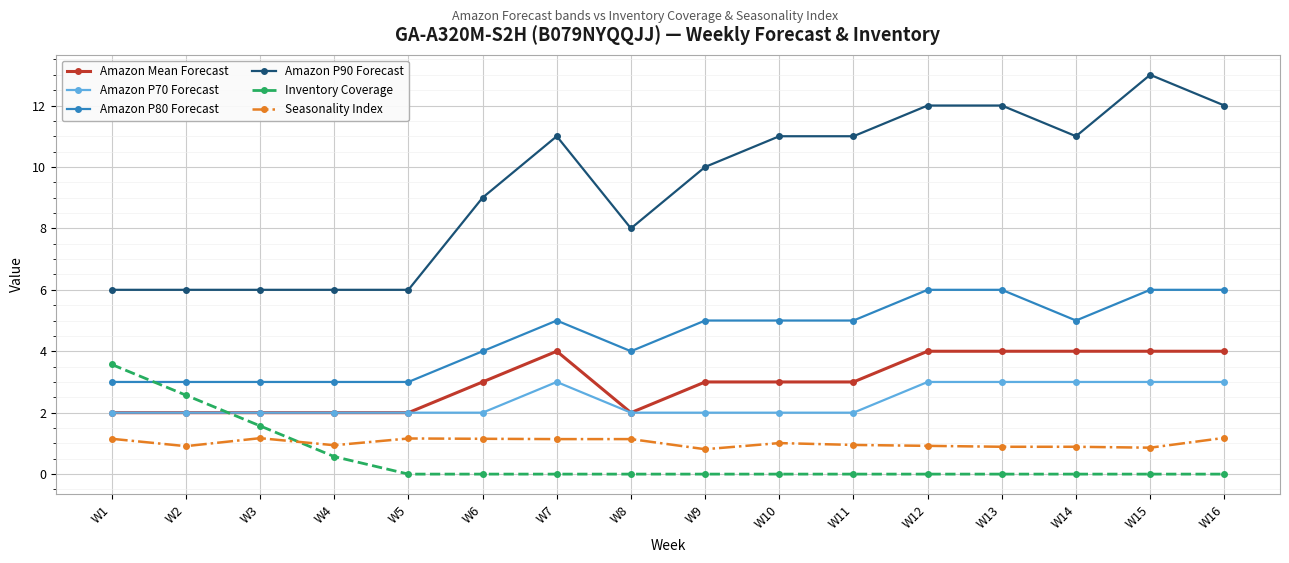

The Amazon P80 Forecast series shows 6.0 at W13. True or false?

True